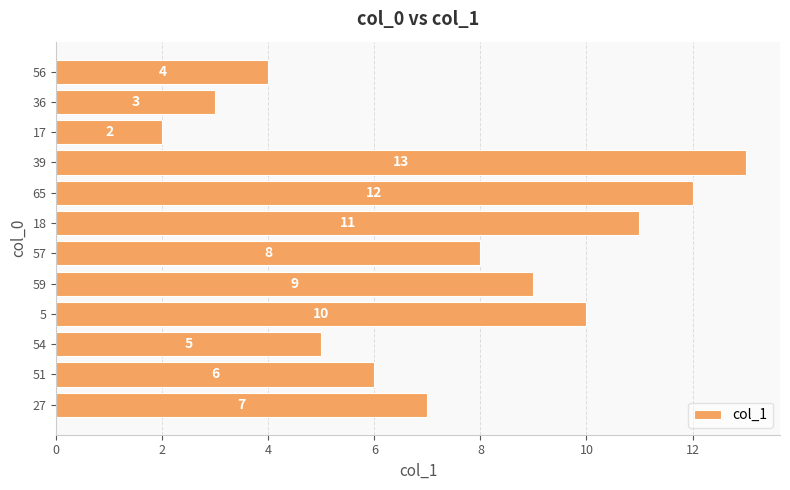

What is the sum of the values at 5 and 57?

18